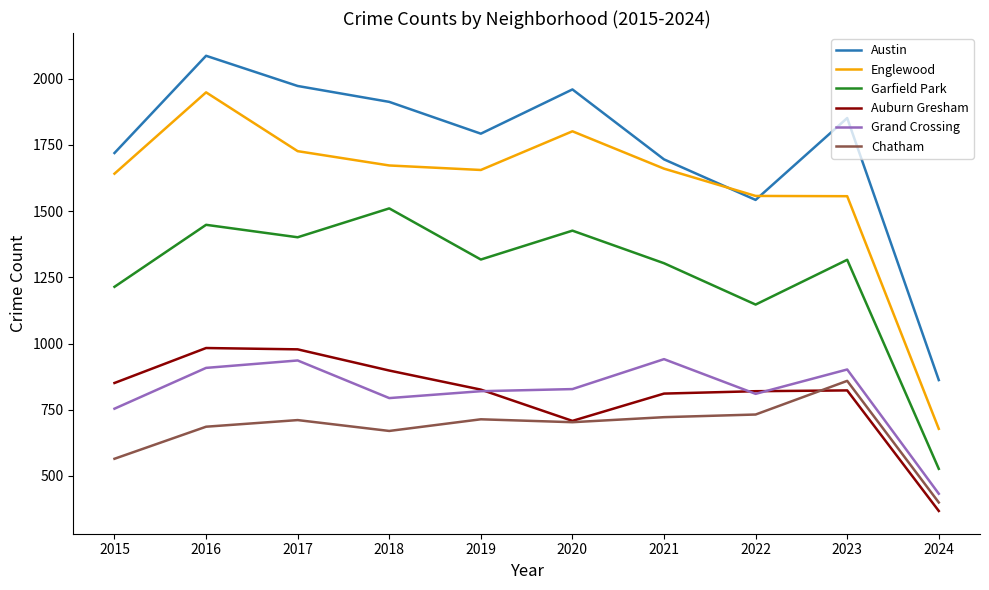

In Englewood, how many points are higher than both neighbors (excluding endpoints)?

2